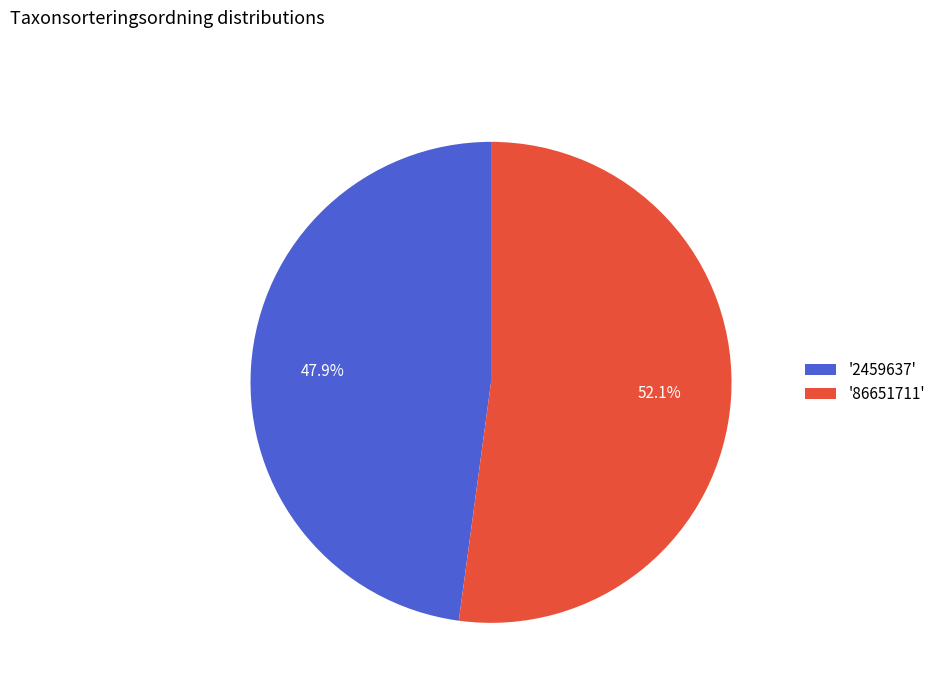

Which has a higher value, '86651711' or '2459637'?

'86651711'